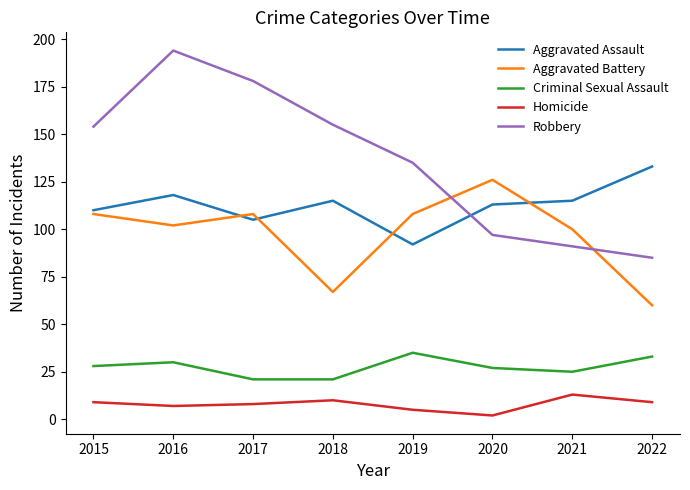

At which label is Robbery closest to 139?

2019